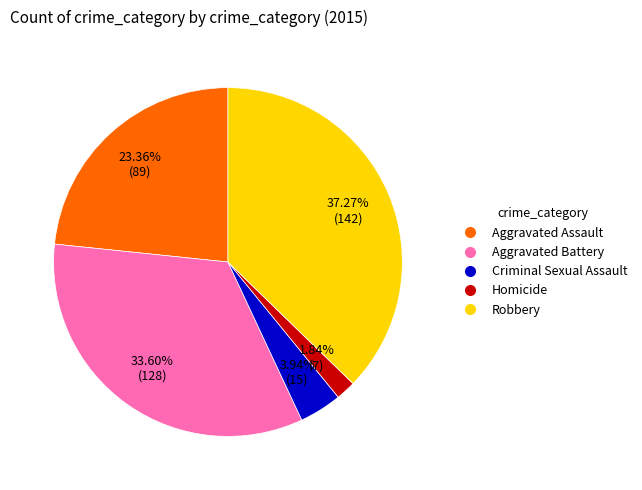

To the nearest percent, what is the average slice percentage?

20%